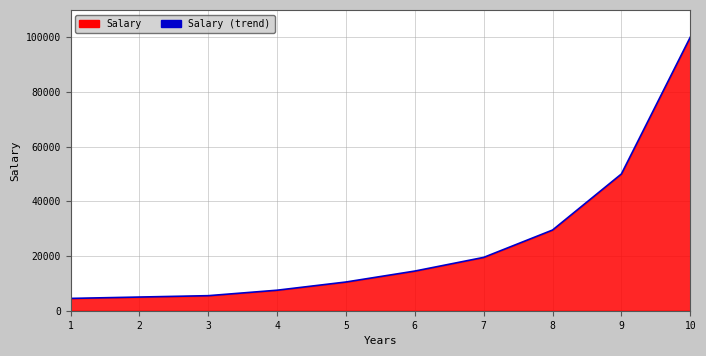

Reading left to right, what are all the values shown in this chart?

1=4500	2=5000	3=5500	4=7500	5=10500	6=14500	7=19500	8=29500	9=50000	10=100000